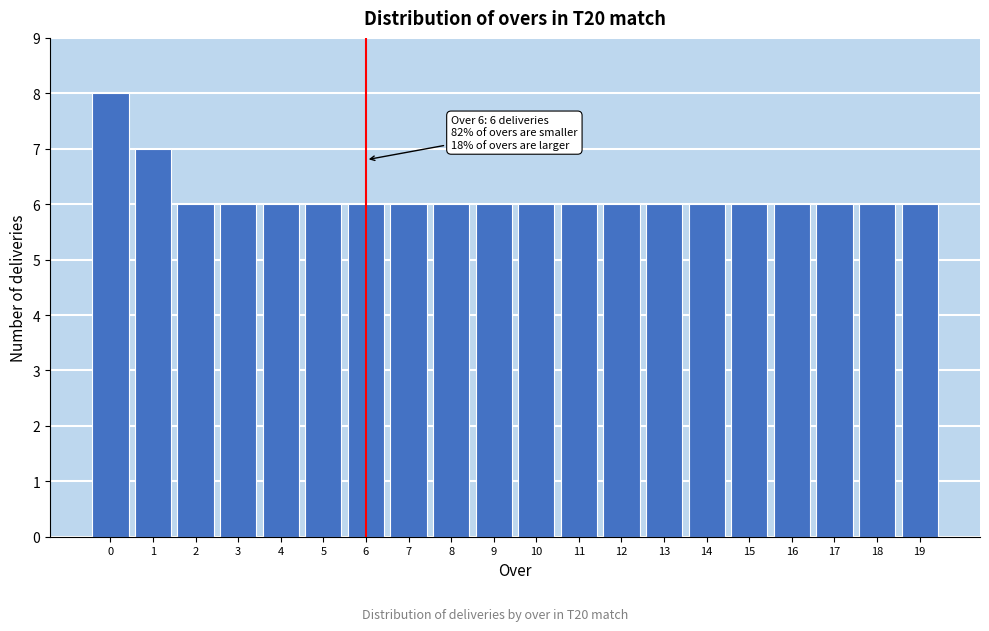

Reading right to left, extract all data points from this chart.

19=6	18=6	17=6	16=6	15=6	14=6	13=6	12=6	11=6	10=6	9=6	8=6	7=6	6=6	5=6	4=6	3=6	2=6	1=7	0=8